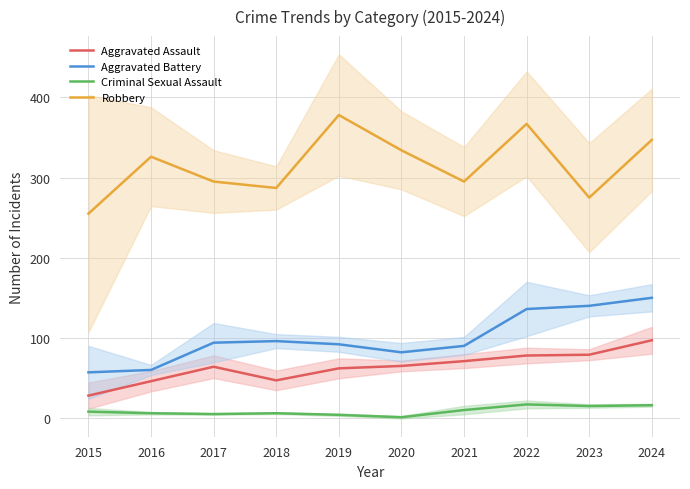

Reading right to left, what are all the values shown in this chart?

Aggravated Assault: 2024=97	2023=79	2022=78	2021=71	2020=65	2019=62	2018=47	2017=64	2016=46	2015=28
Aggravated Battery: 2024=150	2023=140	2022=136	2021=90	2020=82	2019=92	2018=96	2017=94	2016=60	2015=57
Criminal Sexual Assault: 2024=16	2023=15	2022=17	2021=10	2020=1	2019=4	2018=6	2017=5	2016=6	2015=8
Robbery: 2024=347	2023=275	2022=367	2021=295	2020=334	2019=378	2018=287	2017=295	2016=326	2015=255